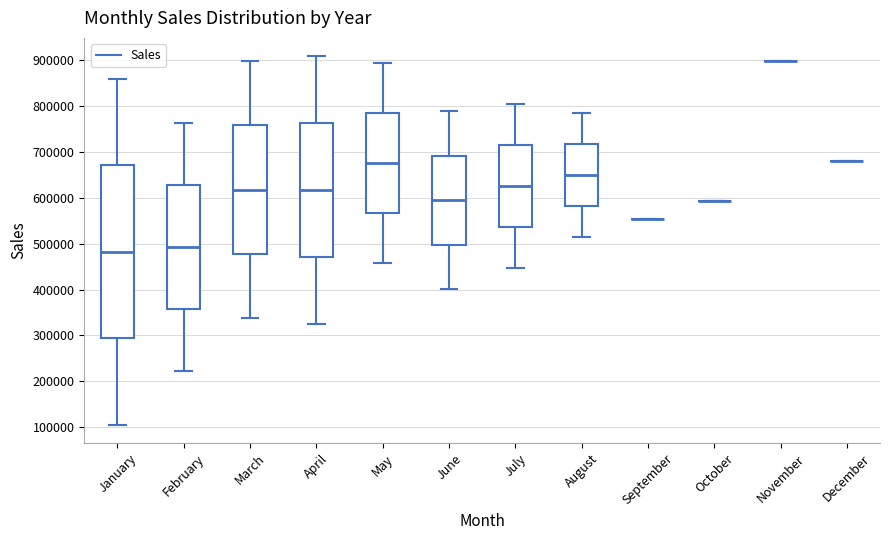

Reading left to right, read every box against the y-axis: the position of its median line, the range the box covers, and the ends of its whiskers. The values are not printed on the chart, so give them approximately, as read against the axis.

January: median 480000, box 290000 to 670000, whiskers 110000 to 860000
February: median 490000, box 360000 to 630000, whiskers 220000 to 760000
March: median 620000, box 480000 to 760000, whiskers 340000 to 900000
April: median 620000, box 470000 to 760000, whiskers 330000 to 910000
May: median 680000, box 570000 to 780000, whiskers 460000 to 890000
June: median 590000, box 500000 to 690000, whiskers 400000 to 790000
July: median 630000, box 540000 to 710000, whiskers 450000 to 800000
August: median 650000, box 580000 to 720000, whiskers 520000 to 780000
September: box collapsed to a line at 550000, whiskers 550000 to 550000
October: box collapsed to a line at 590000, whiskers 590000 to 590000
November: box collapsed to a line at 900000, whiskers 900000 to 900000
December: box collapsed to a line at 680000, whiskers 680000 to 680000